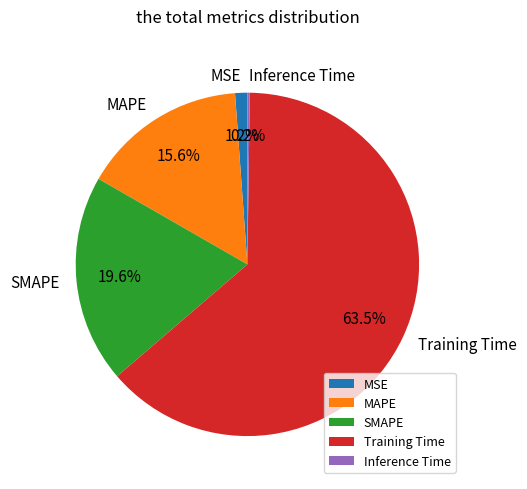

Is Training Time the majority of the pie?

Yes